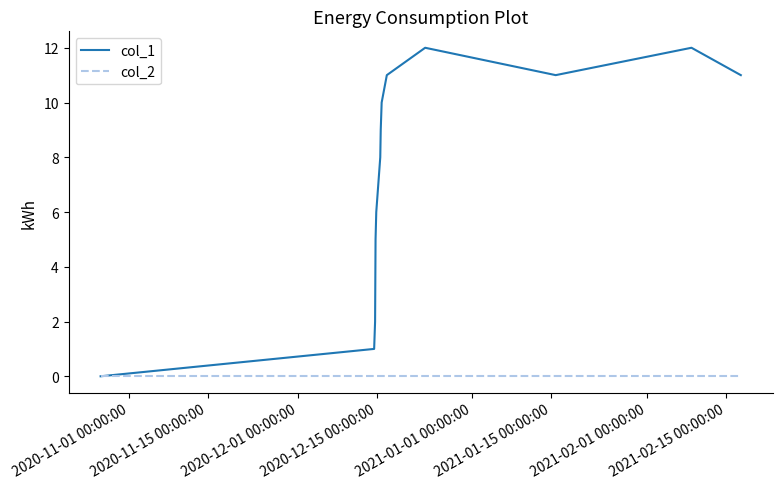

List the series in order of their peak value, highest first.

col_1, col_2